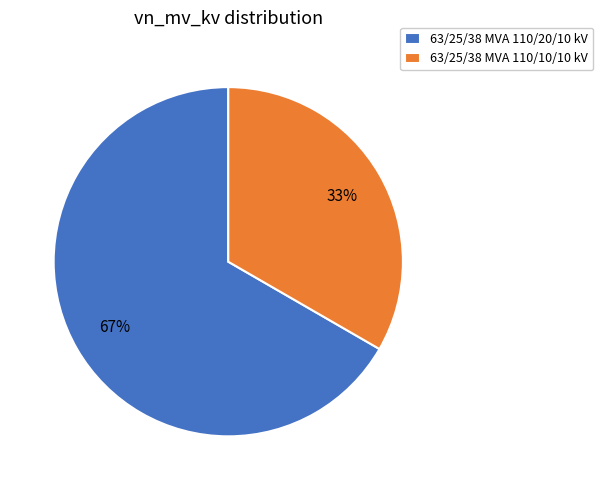

Combined, do 63/25/38 MVA 110/10/10 kV and 63/25/38 MVA 110/20/10 kV account for over 50%?

Yes